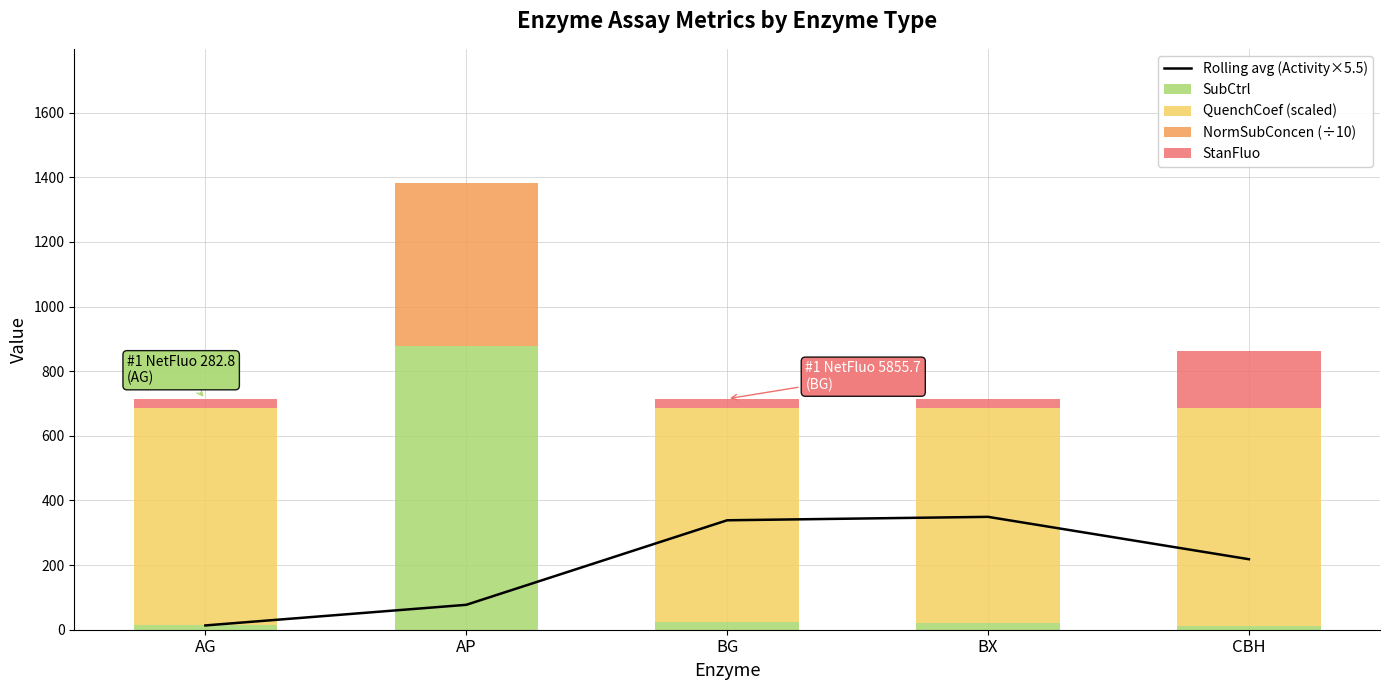

Which category has the highest value in the SubCtrl series?

AP